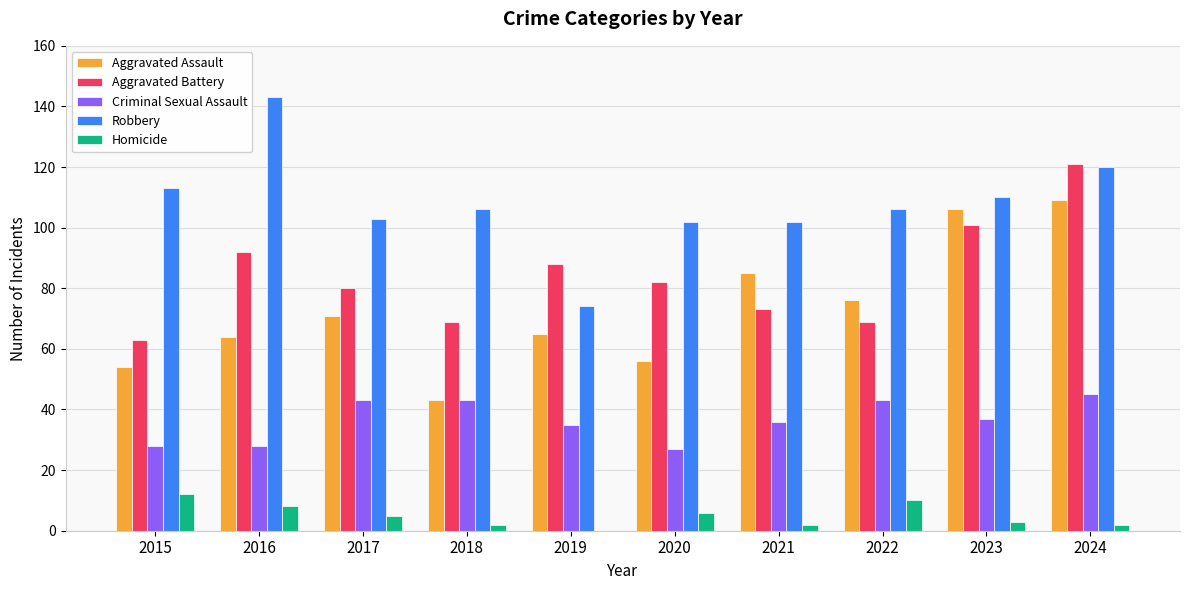

Does the chart contain stacked bars?

No